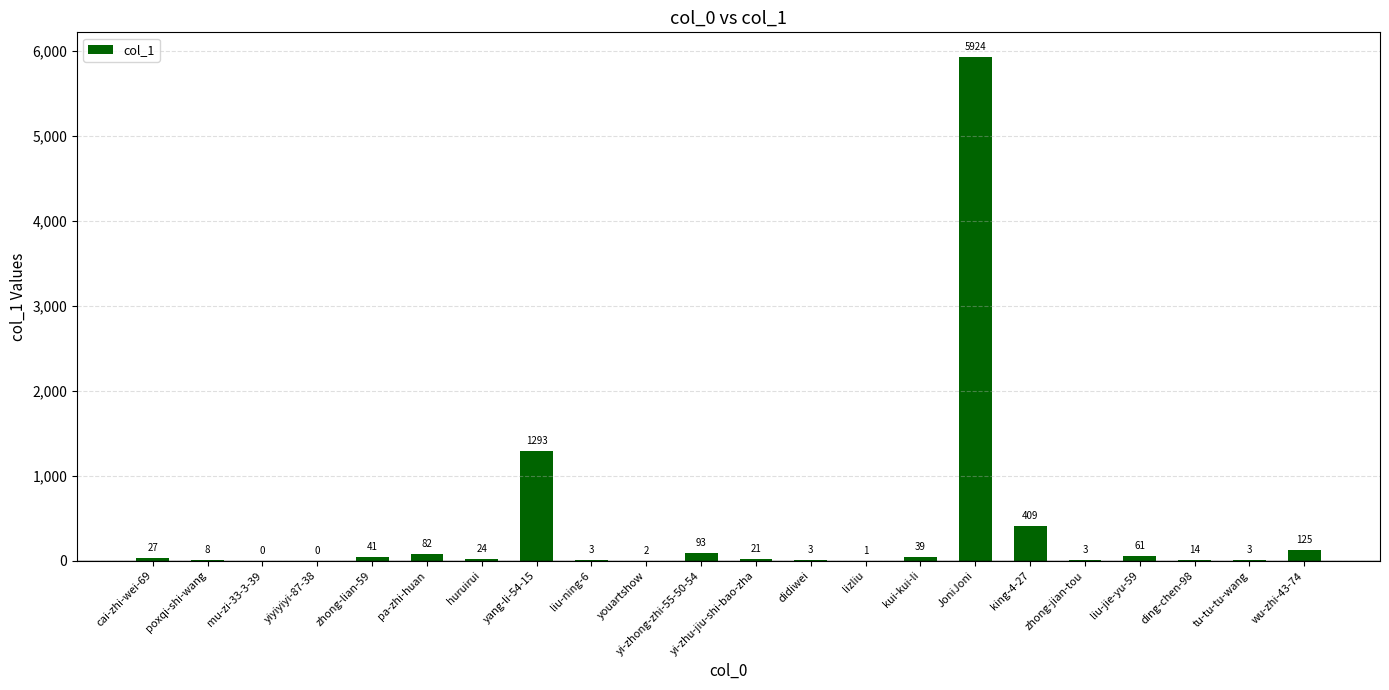

Where is the data nearest to the value 2962?

yang-li-54-15